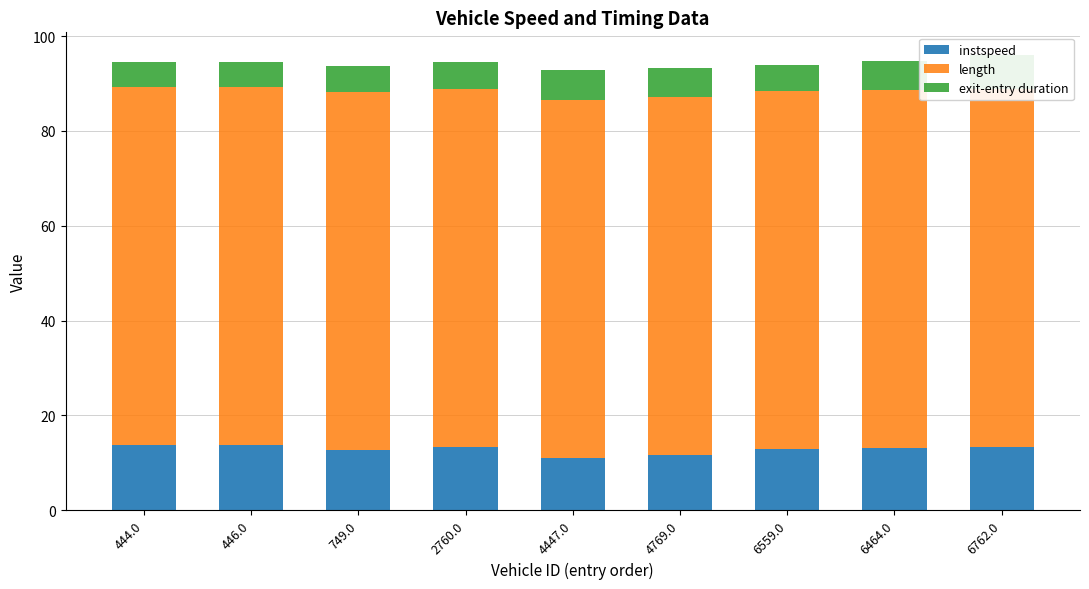

Is it true that exit-entry duration equals 6.0 at 6464.0?

True